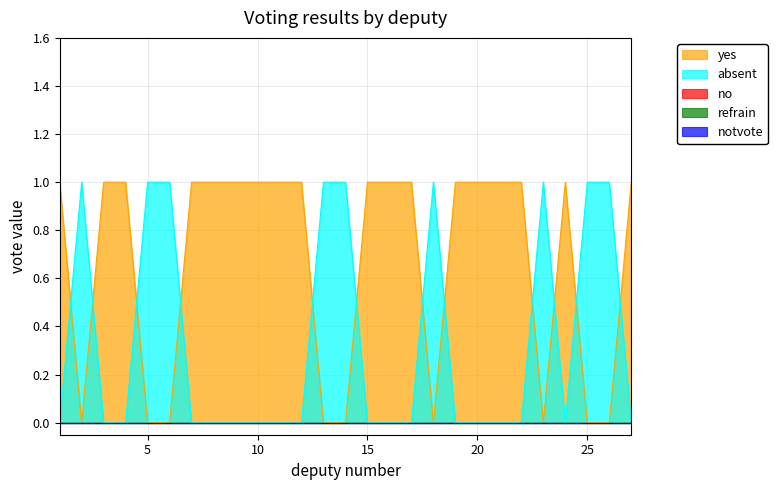

Reading right to left, what are all the values shown in this chart?

yes: 1	0	0	1	0	1	1	1	1	0	1	1	1	0	0	1	1	1	1	1	1	0	0	1	1	0	1
absent: 0	1	1	0	1	0	0	0	0	1	0	0	0	1	1	0	0	0	0	0	0	1	1	0	0	1	0
no: 0	0	0	0	0	0	0	0	0	0	0	0	0	0	0	0	0	0	0	0	0	0	0	0	0	0	0
refrain: 0	0	0	0	0	0	0	0	0	0	0	0	0	0	0	0	0	0	0	0	0	0	0	0	0	0	0
notvote: 0	0	0	0	0	0	0	0	0	0	0	0	0	0	0	0	0	0	0	0	0	0	0	0	0	0	0